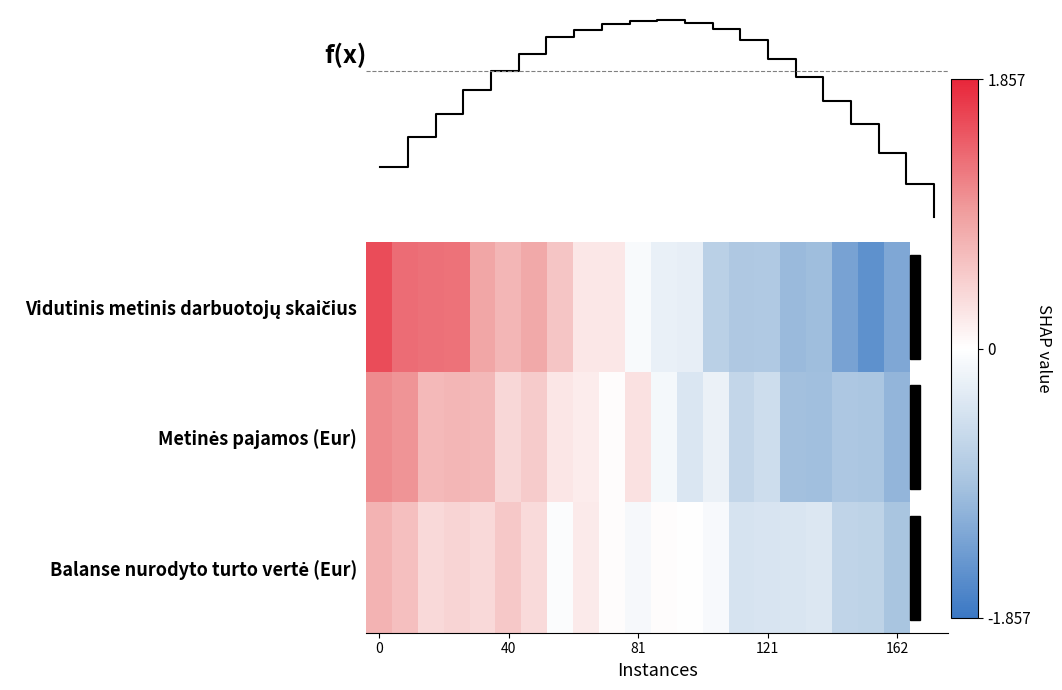

What is the difference between the second highest and second lowest values in the Metinės pajamos (Eur) series?

2.0